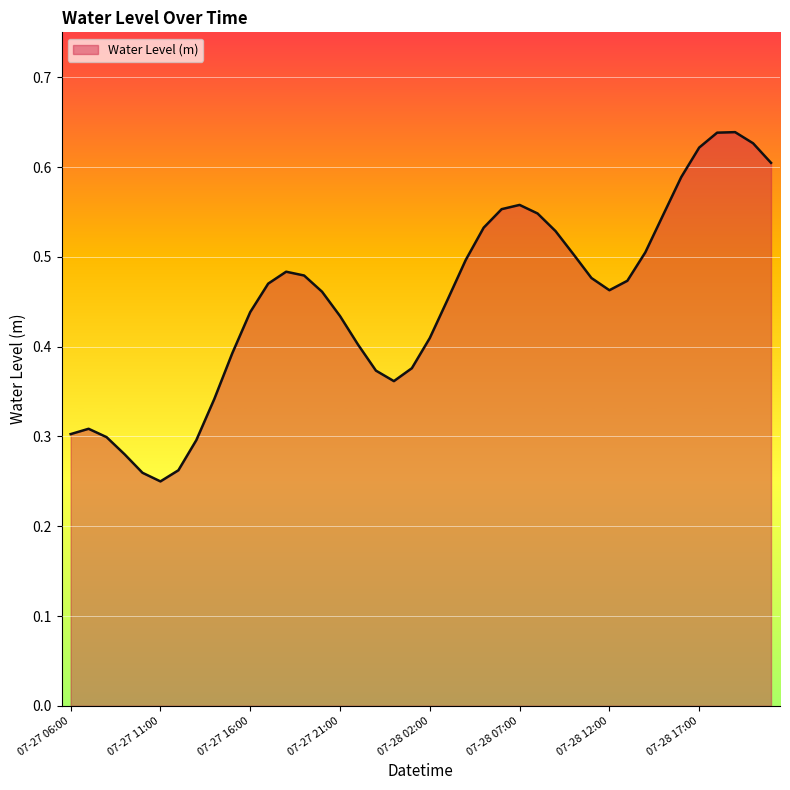

At which category does the data reach its first local valley?

07-27 11:00